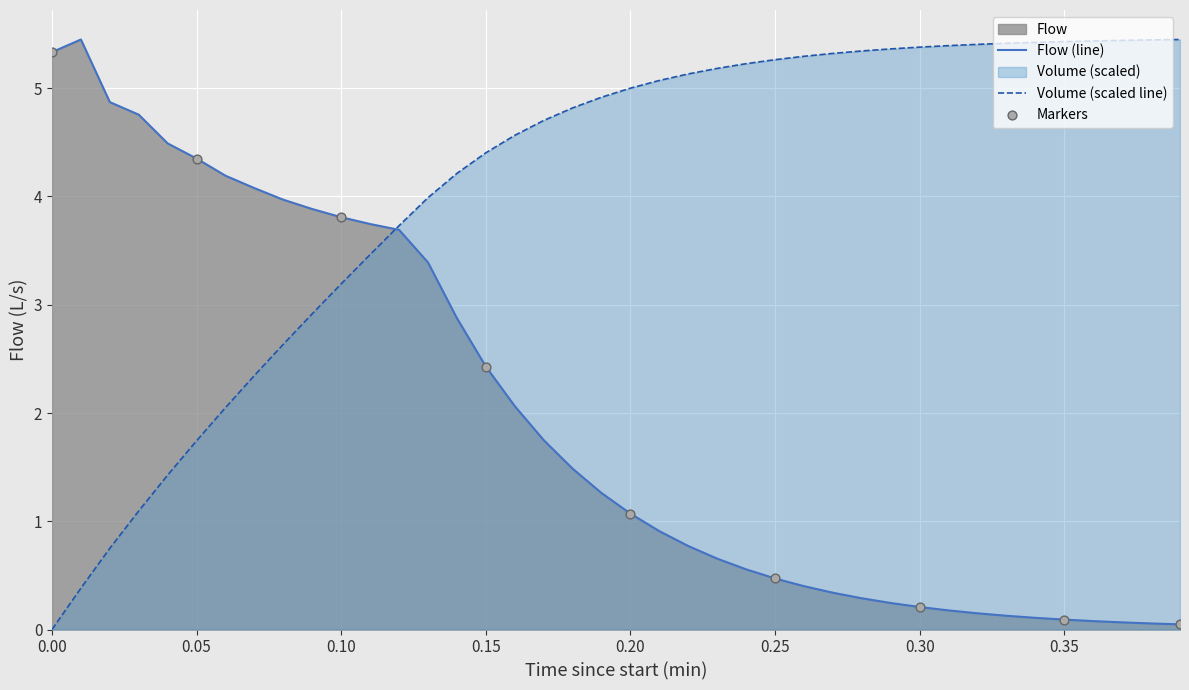

Which series has the largest total across all categories?

Volume (scaled line)